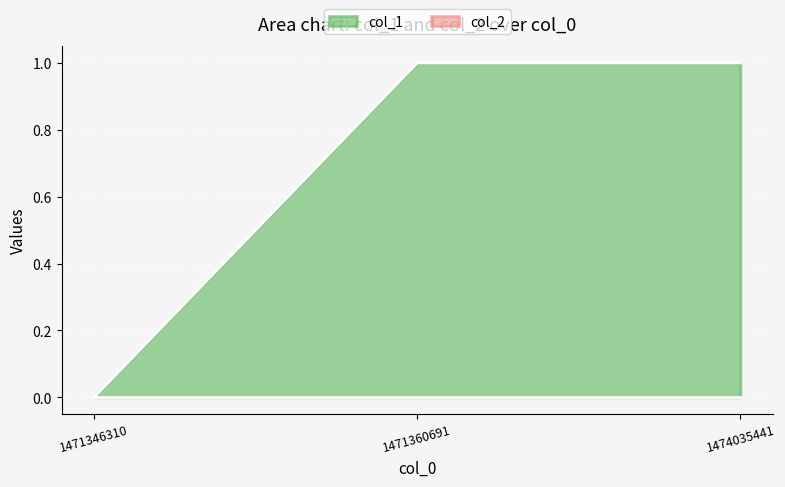

Which has a higher value, 1471346310 or 1471360691?

1471360691